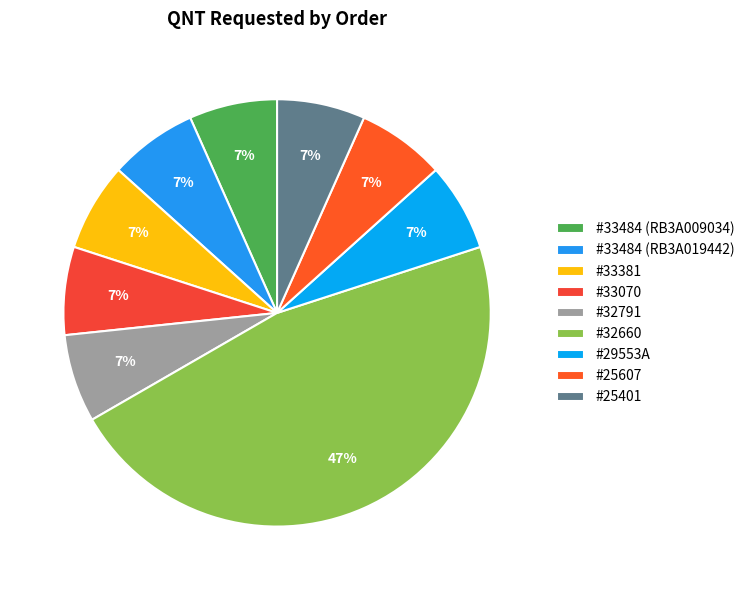

Does #32791 represent more than half of the total?

No